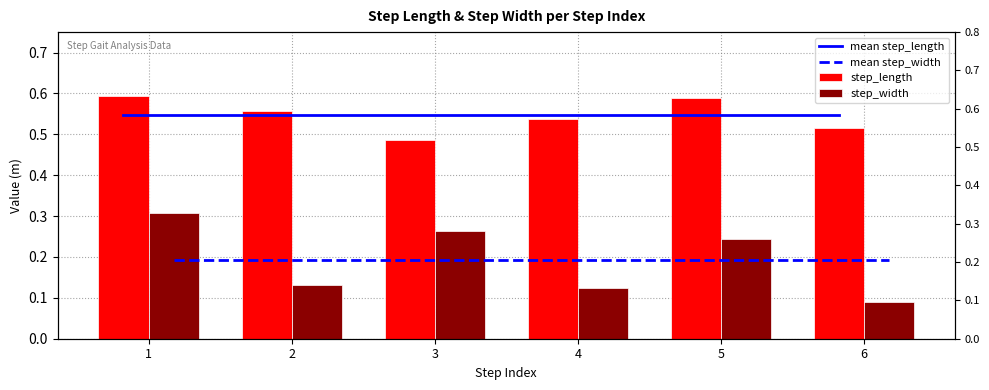

Which category has the highest value in the mean step_length series?

1